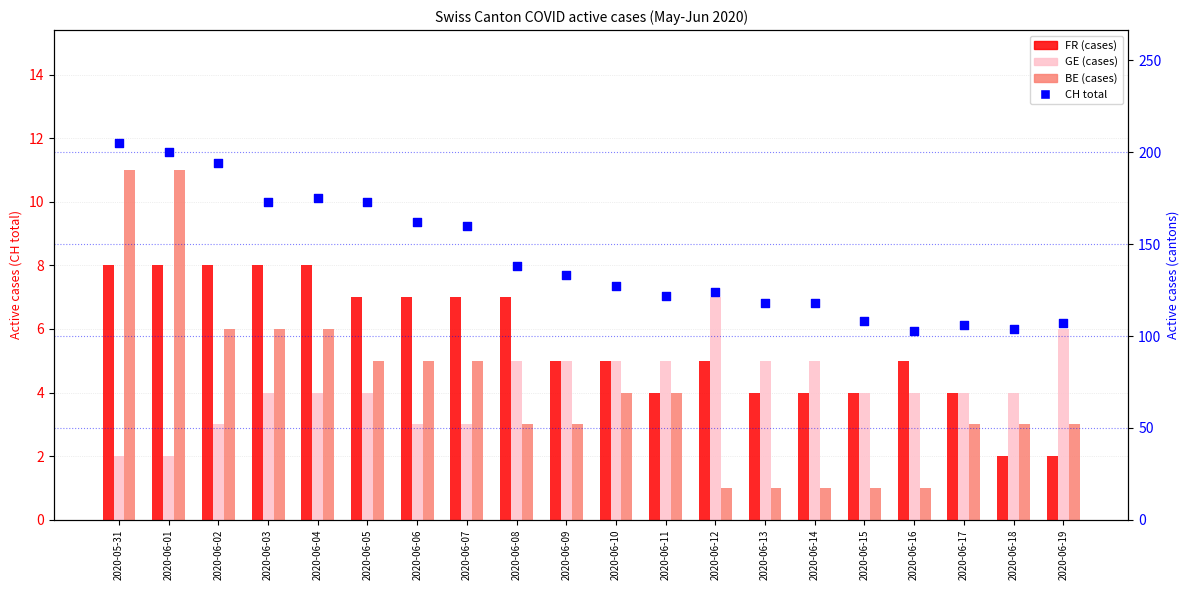

At how many categories does at least one series exceed 185?

3